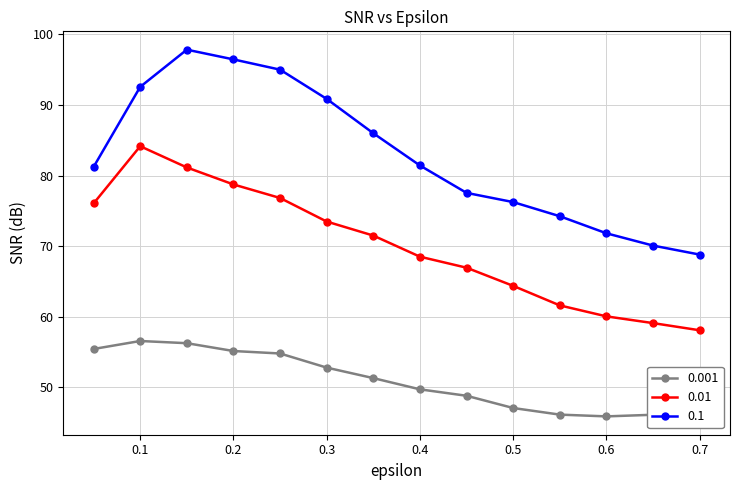

List the series in order of their peak value, highest first.

0.1, 0.01, 0.001